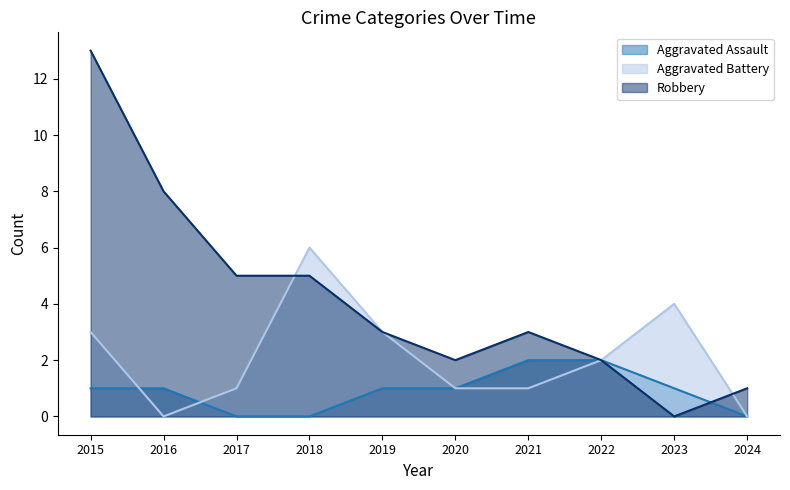

Does the chart display data point markers on the line(s)?

No